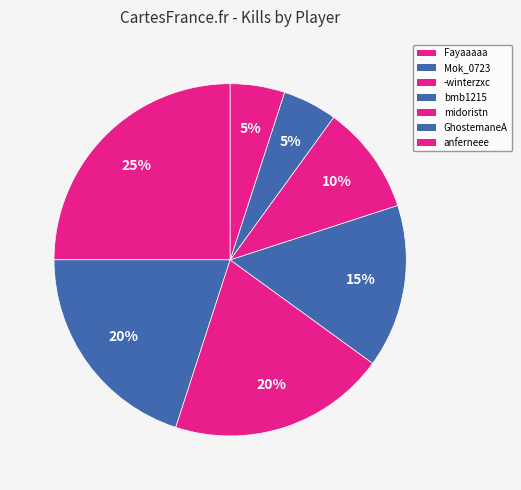

Does Mok_0723 account for over 50% of the chart?

No